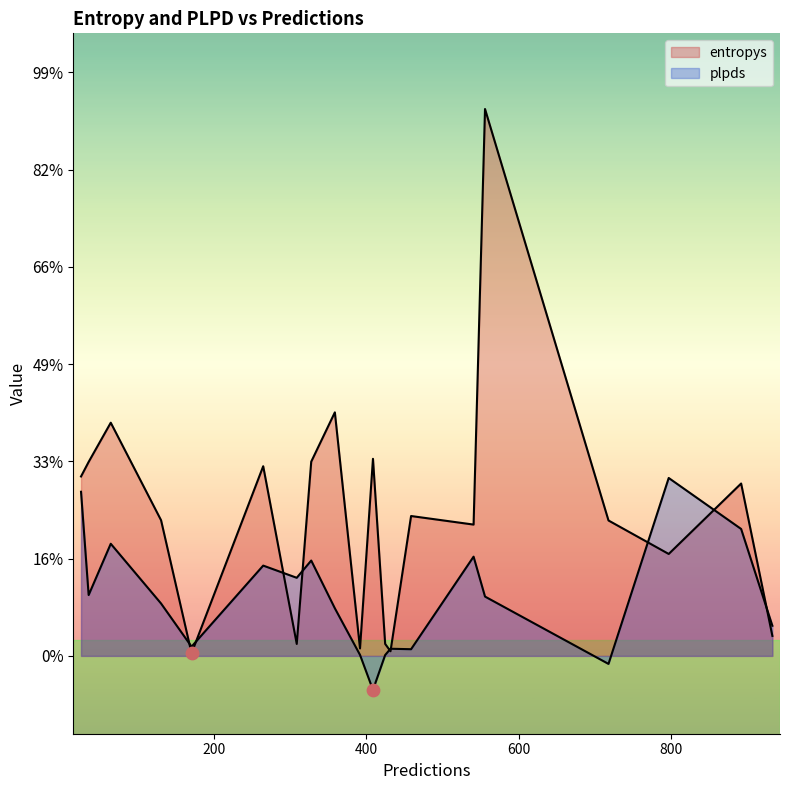

Which series reaches the minimum Y coordinate?

plpds